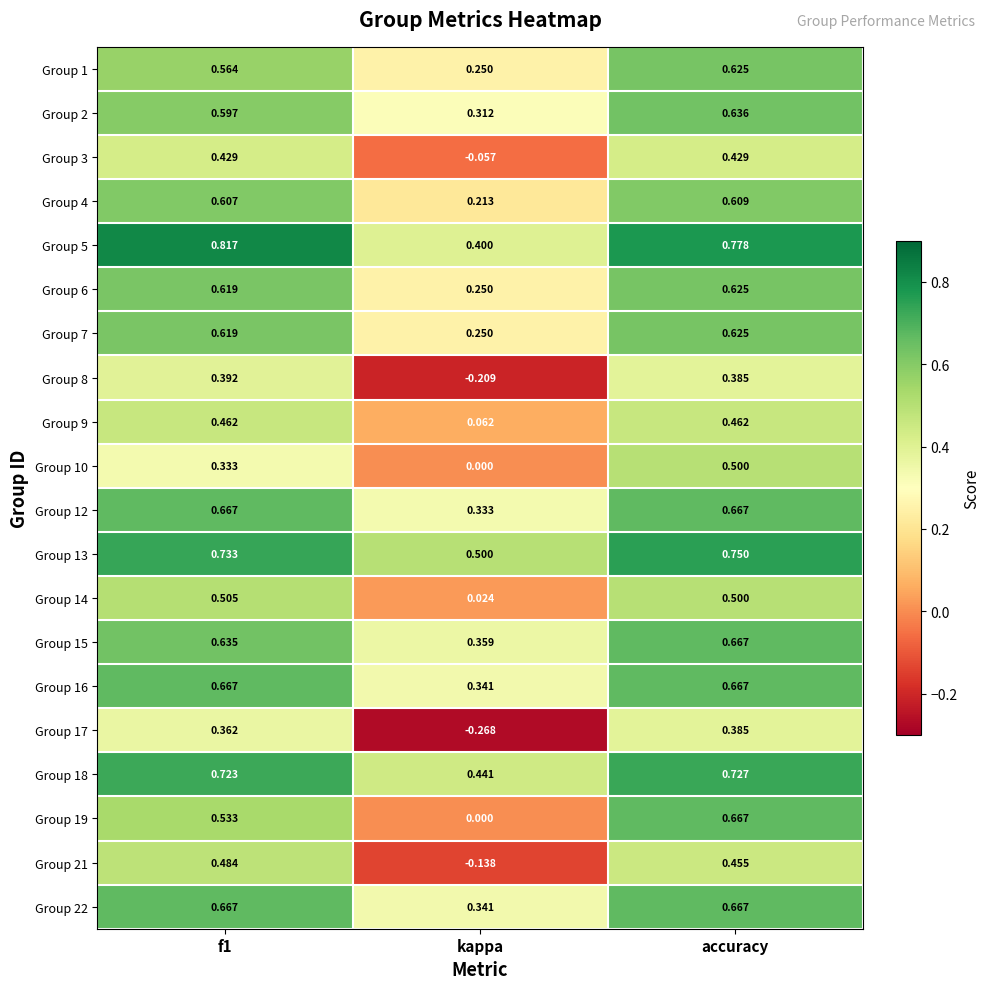

Is the value of Group 12 at f1 greater than the value of Group 10 at kappa?

Yes